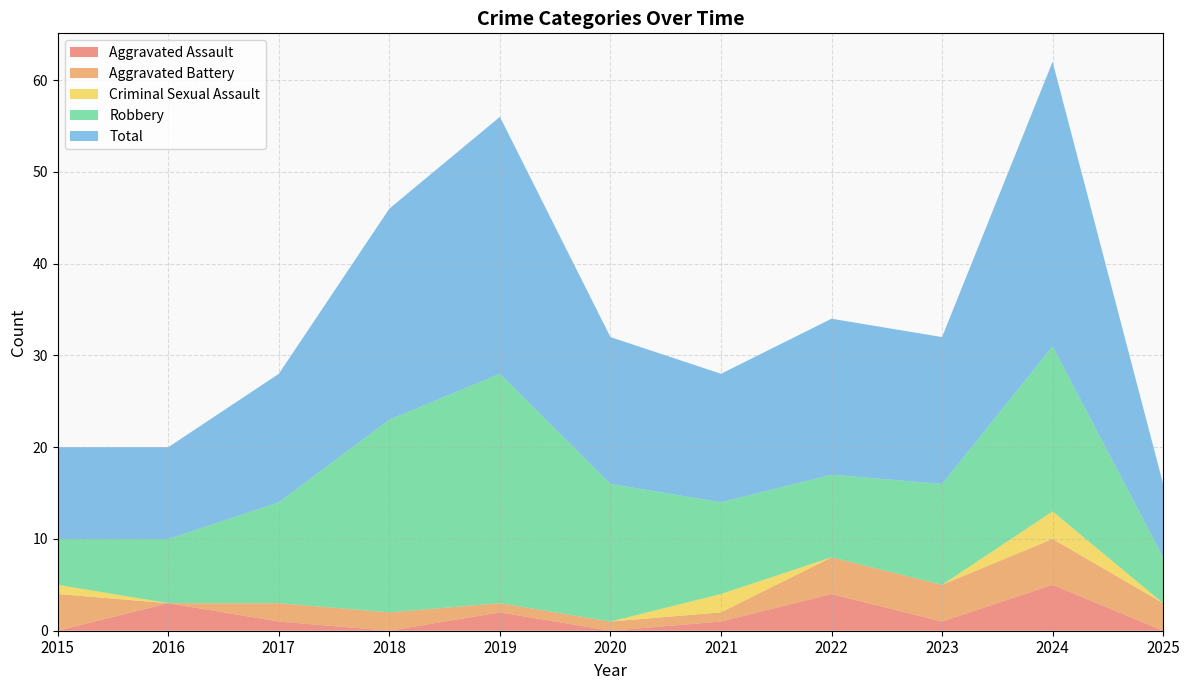

Reading right to left, transcribe all the data shown in this chart.

Aggravated Assault: 0	5	1	4	1	0	2	0	1	3	0
Aggravated Battery: 3	5	4	4	1	1	1	2	2	0	4
Criminal Sexual Assault: 0	3	0	0	2	0	0	0	0	0	1
Robbery: 5	18	11	9	10	15	25	21	11	7	5
Total: 8	31	16	17	14	16	28	23	14	10	10